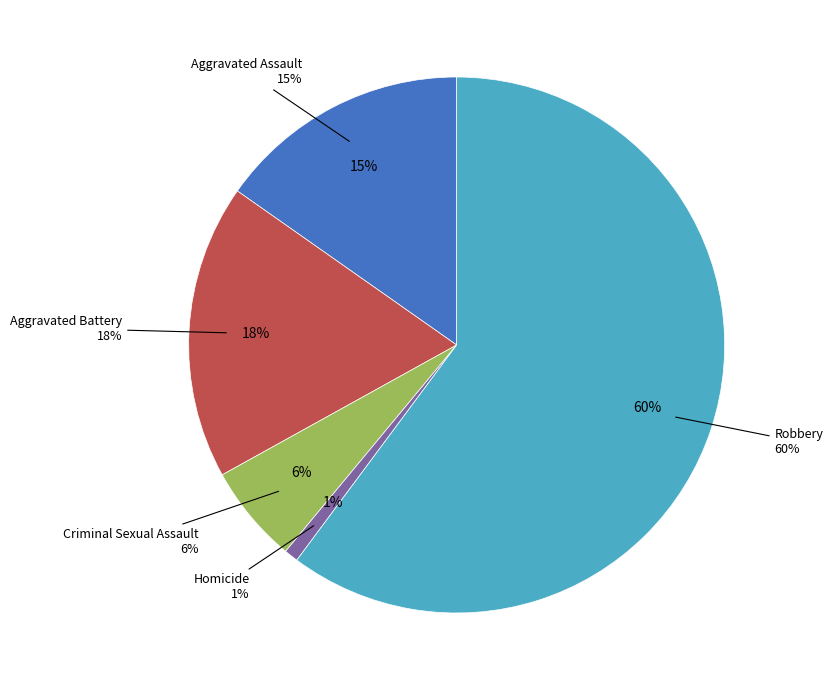

Which slice is the smallest?

Homicide